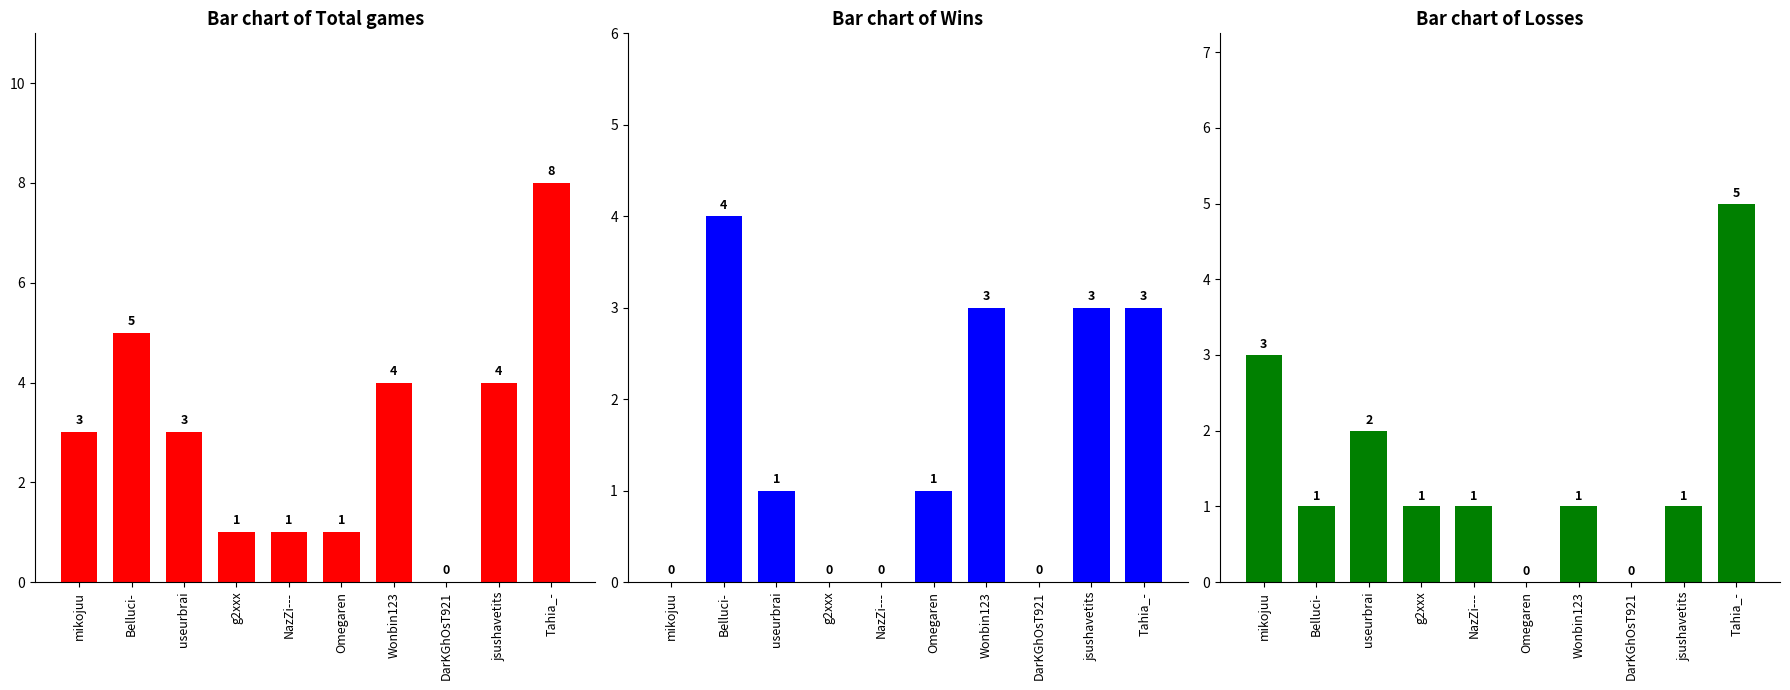

How many data points does each series have?

10